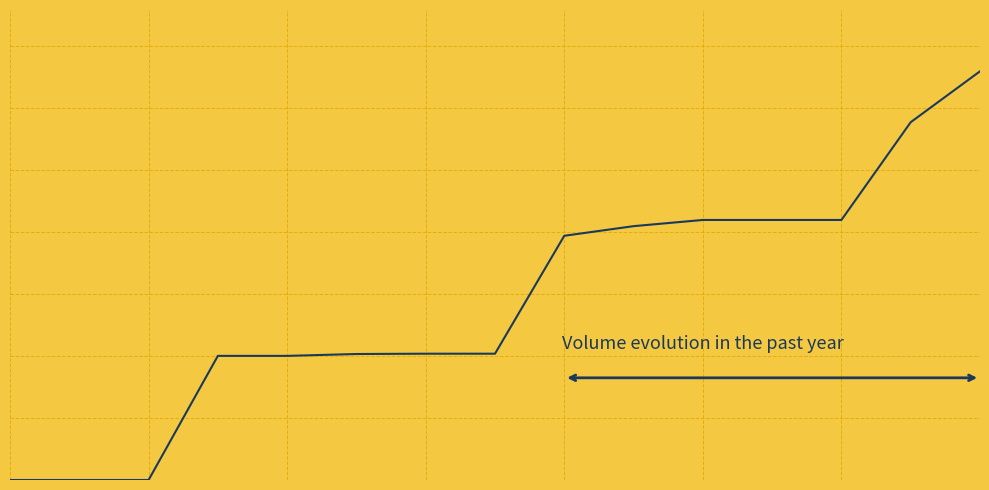

True or false: there are more than 2 points higher than both neighbors.

False